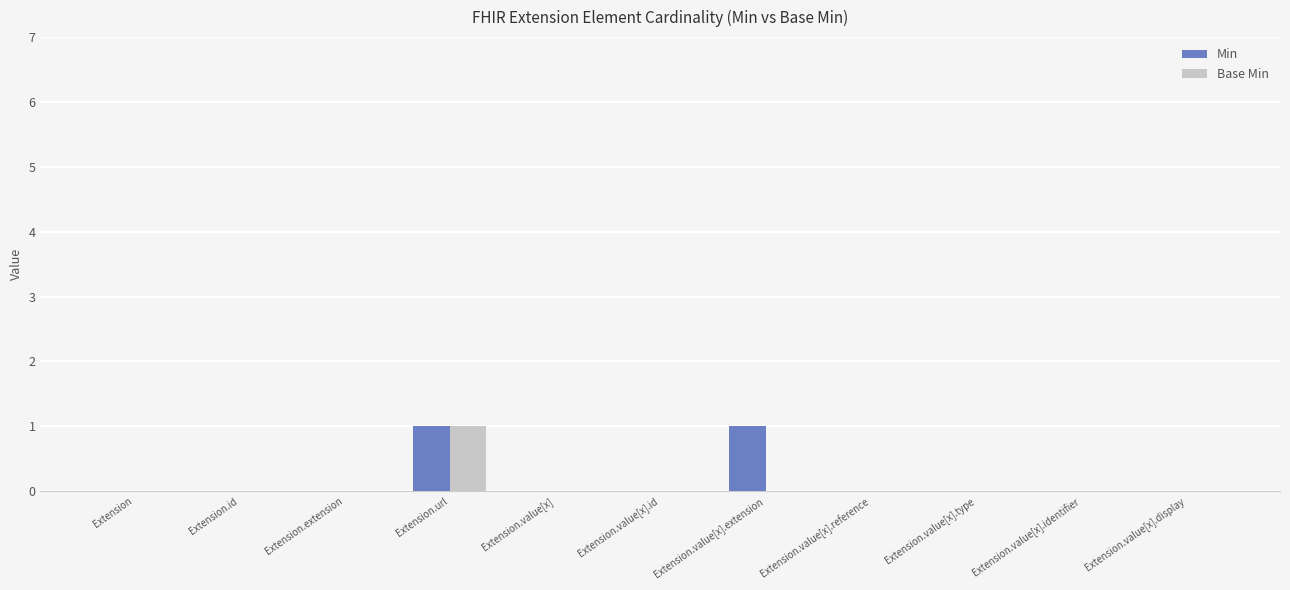

The Base Min series shows -1 at Extension.value[x].reference. True or false?

False